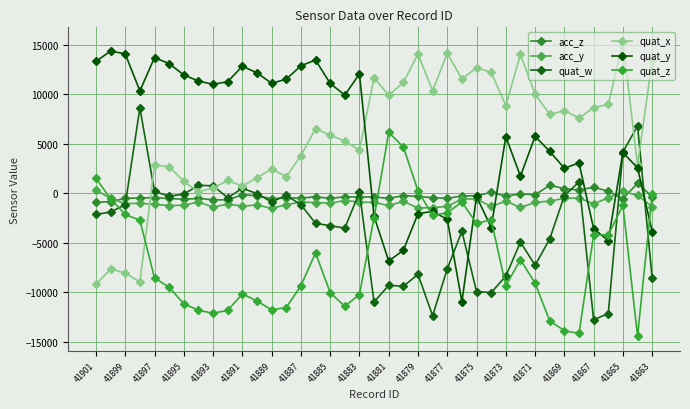

How many values in the quat_z series exceed -8547?

19